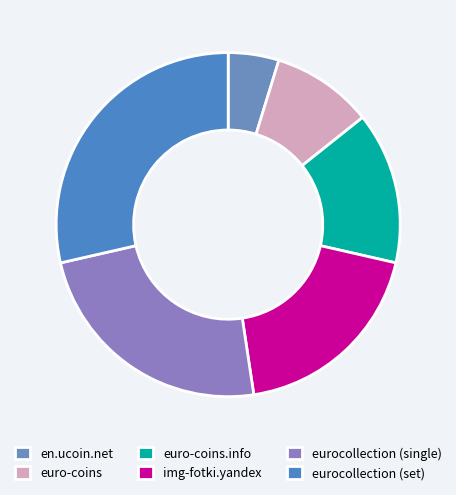

Does any single category account for the majority?

No